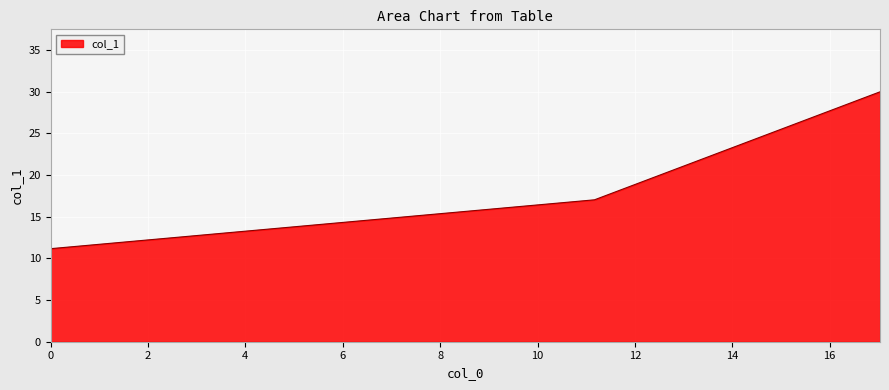

Does the chart display data point markers on the line(s)?

No